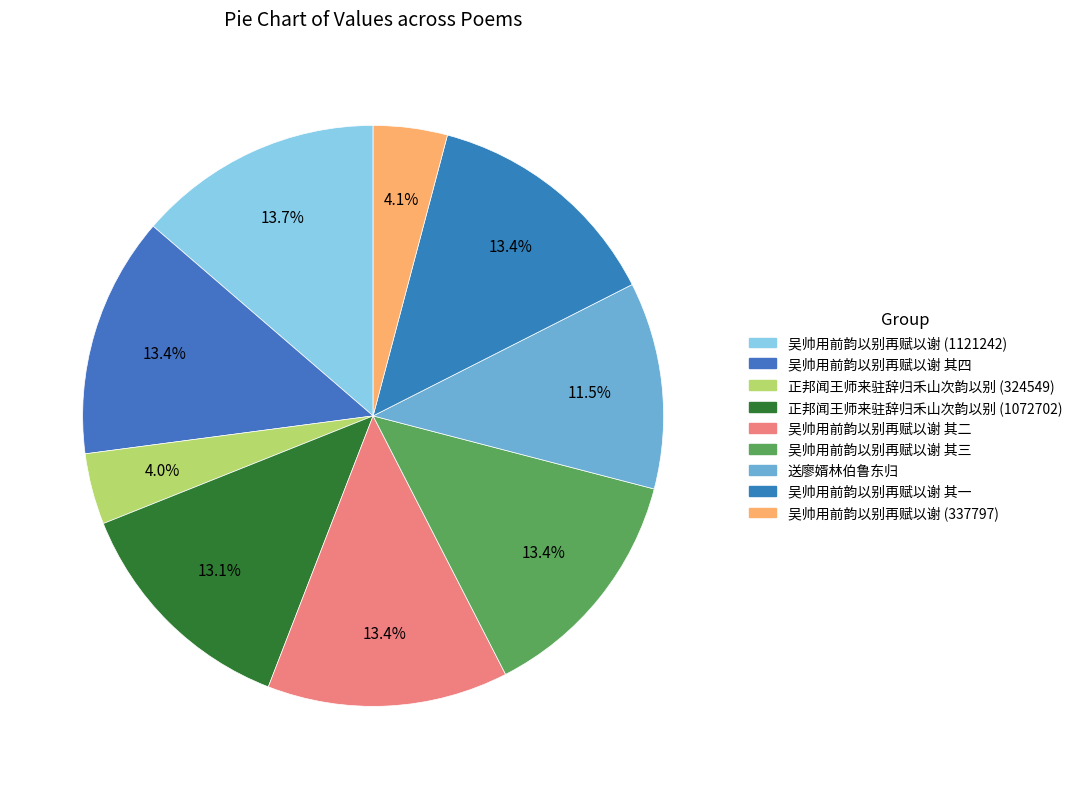

To the nearest percent, what is the difference between the largest and smallest slice percentages?

10%